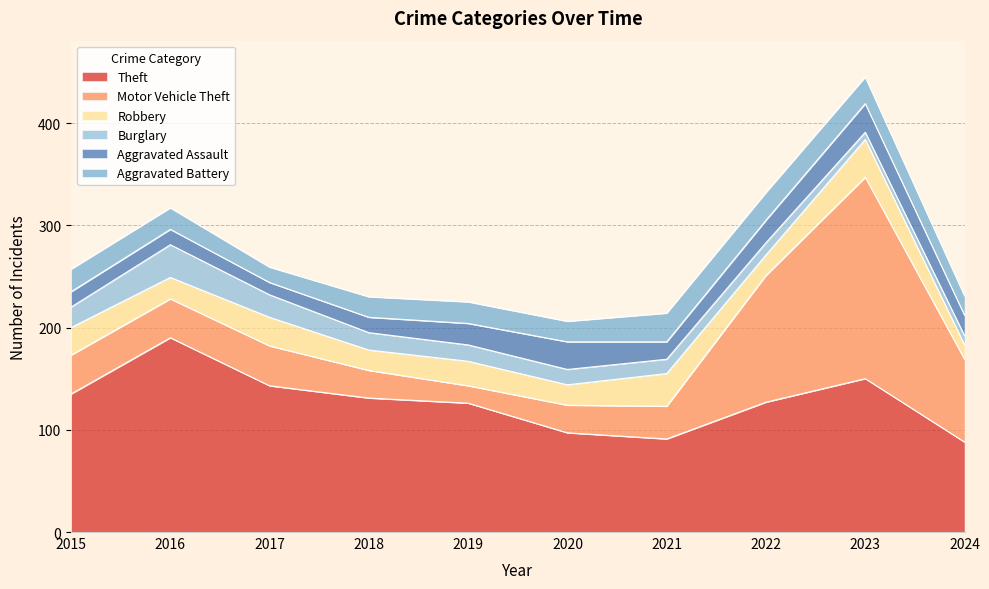

List the labels in order of Aggravated Battery value, smallest first.

2017, 2024, 2018, 2020, 2016, 2019, 2015, 2023, 2022, 2021